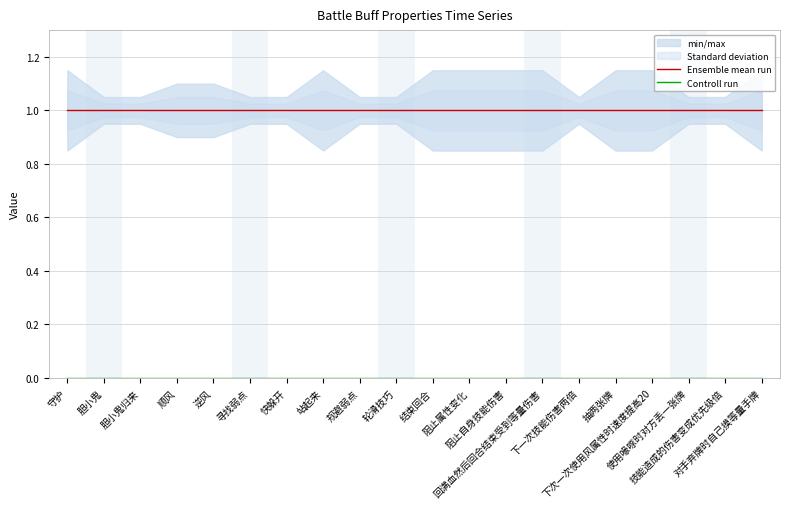

True or false: Controll run and Ensemble mean run intersect in this chart.

False